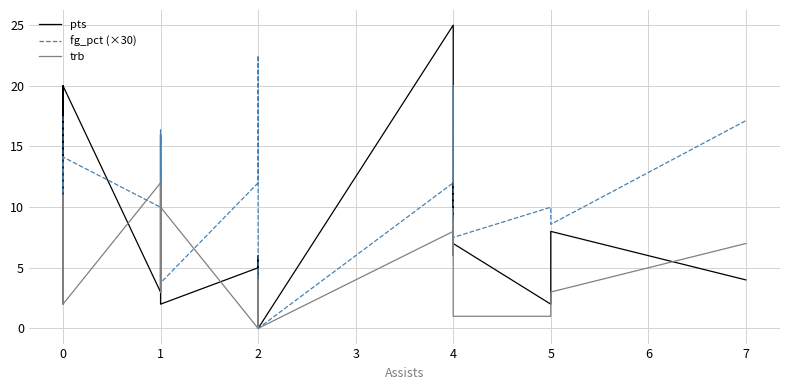

True or false: fg_pct (×30) has more than 2 interior local peaks.

True